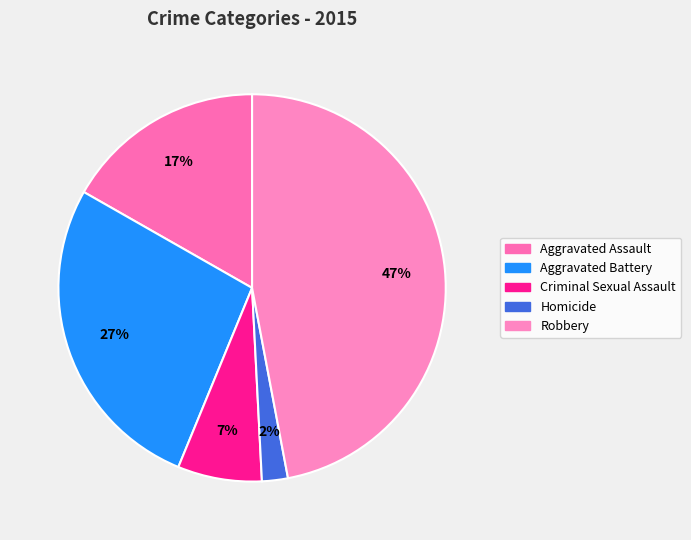

To the nearest percent, what portion does Aggravated Battery represent?

27%